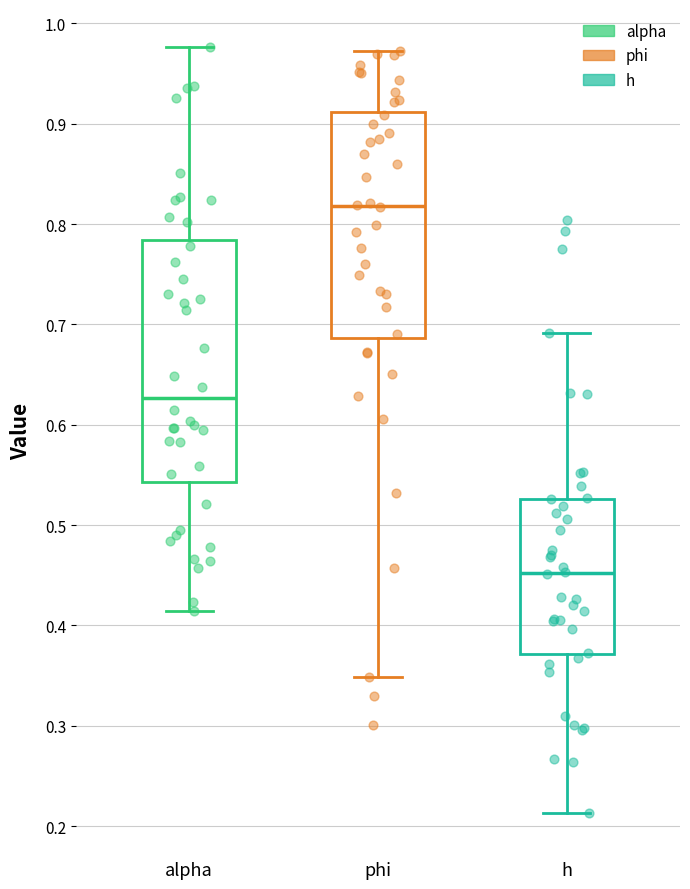

Reading left to right, transcribe this box plot: for each box, give where its median line is, the range the box spans, and where its two whiskers end, as read against the y-axis. The values are not printed on the chart, so give them approximately, as read against the axis.

alpha: median 0.63, box 0.54 to 0.78, whiskers 0.41 to 0.98
phi: median 0.82, box 0.69 to 0.91, whiskers 0.35 to 0.97
h: median 0.45, box 0.37 to 0.53, whiskers 0.21 to 0.69